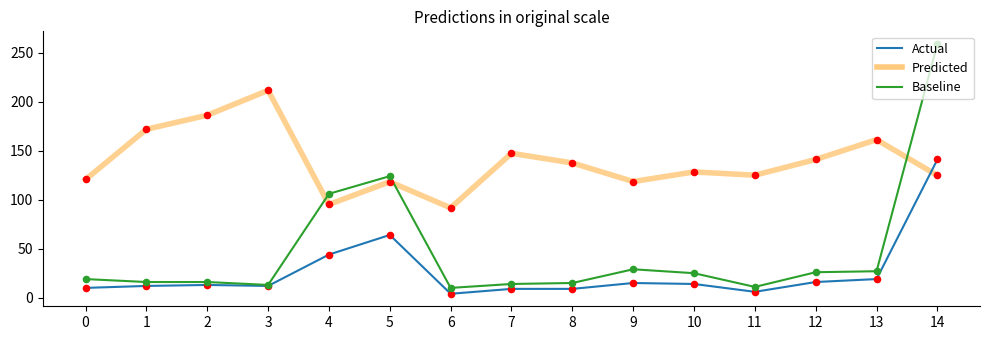

What is the difference between the highest and lowest values at 14?

134.3